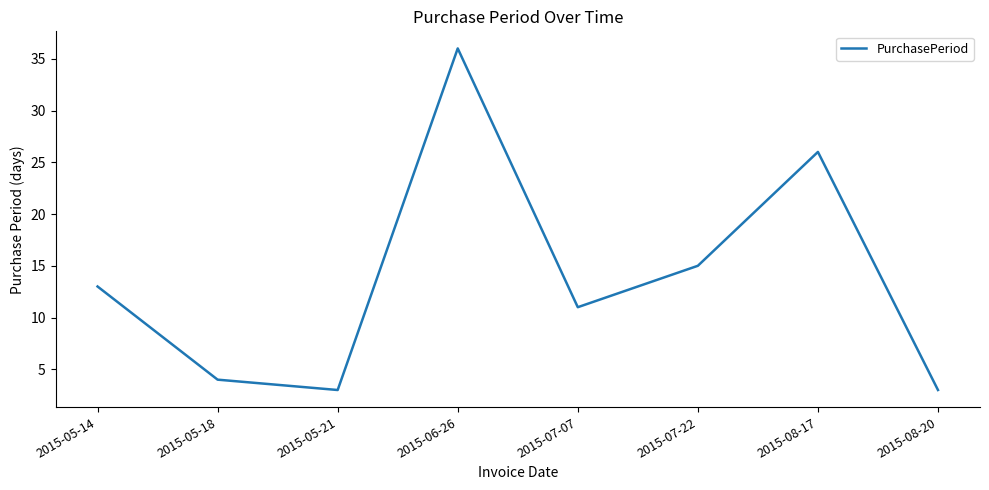

Reading right to left, list all the values displayed in this chart.

2015-08-20=3	2015-08-17=26	2015-07-22=15	2015-07-07=11	2015-06-26=36	2015-05-21=3	2015-05-18=4	2015-05-14=13